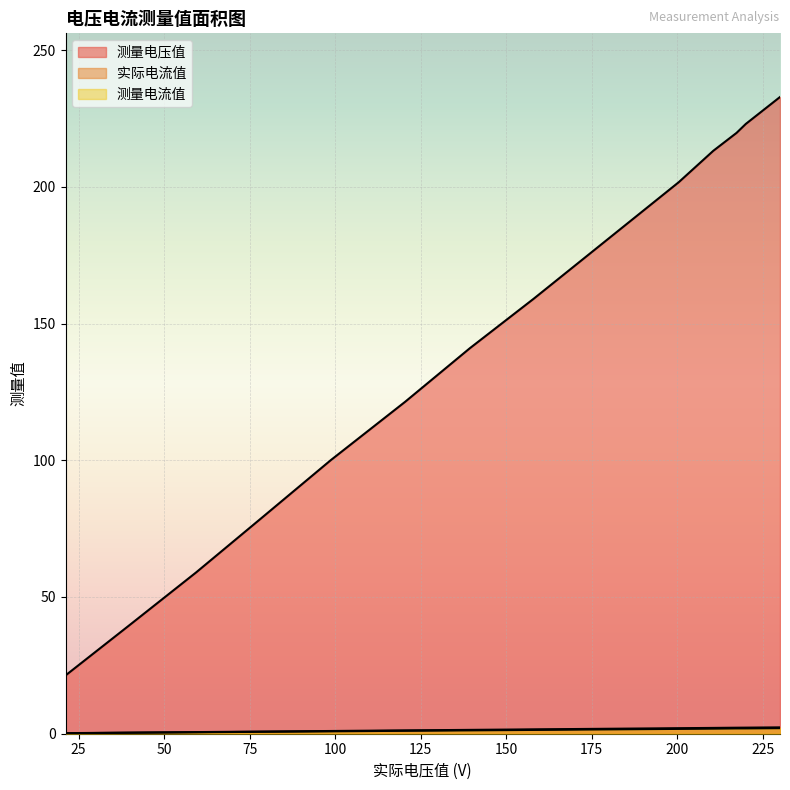

Which label corresponds to the largest value in the chart?

230.0